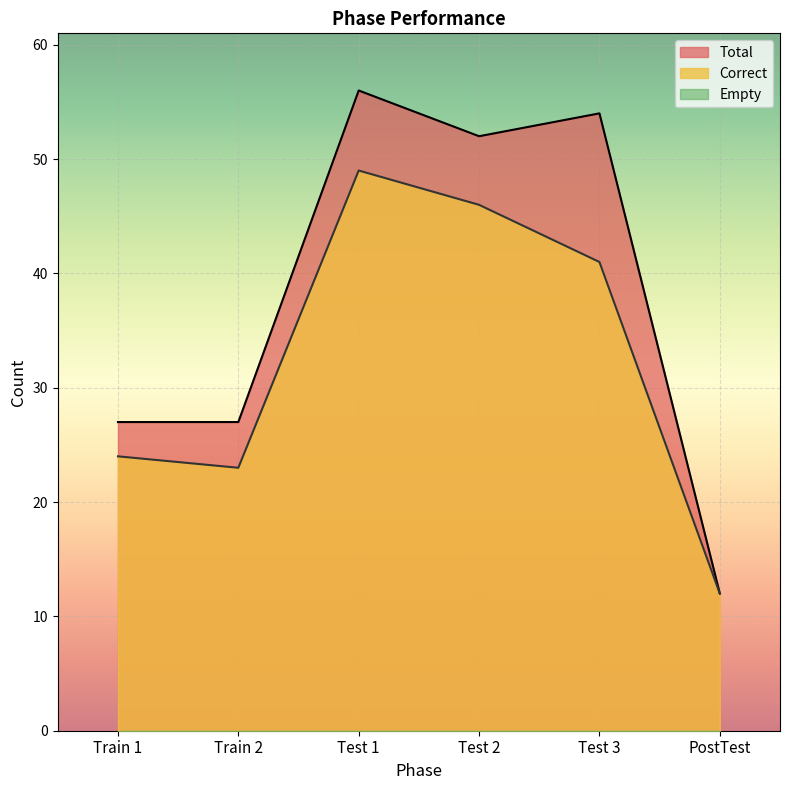

Which series changed the most between Train 1 and Test 2?

Total